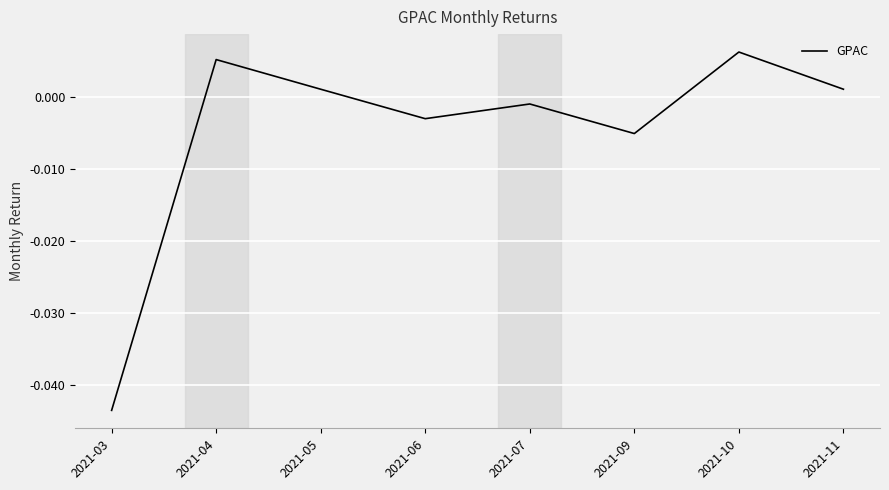

Where does the data first go above 0?

2021-04